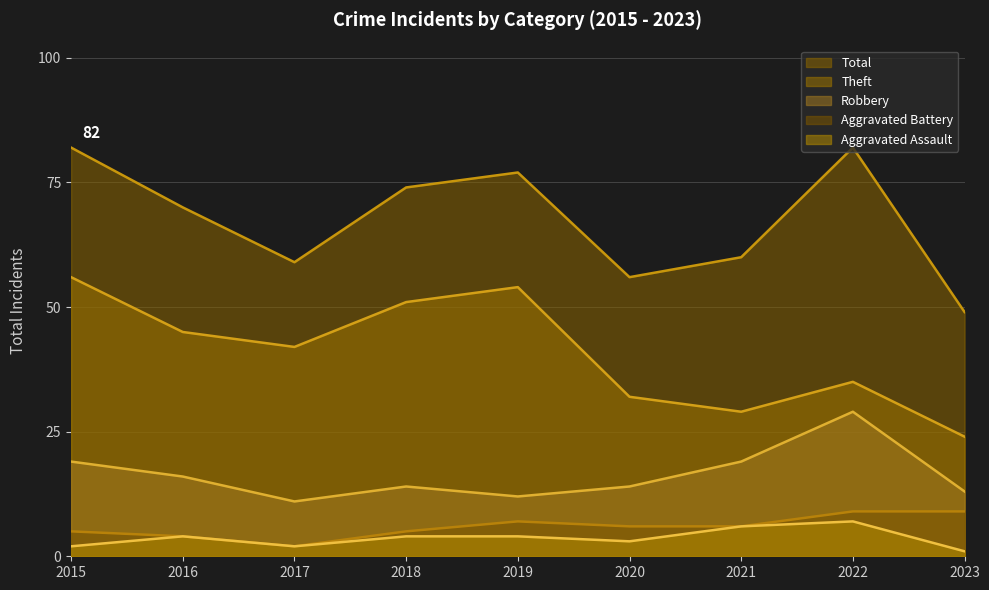

Reading left to right, list all the values displayed in this chart.

Robbery: 19	16	11	14	12	14	19	29	13
Theft: 56	45	42	51	54	32	29	35	24
Total: 82	70	59	74	77	56	60	82	49
Aggravated Assault: 2	4	2	4	4	3	6	7	1
Aggravated Battery: 5	4	2	5	7	6	6	9	9